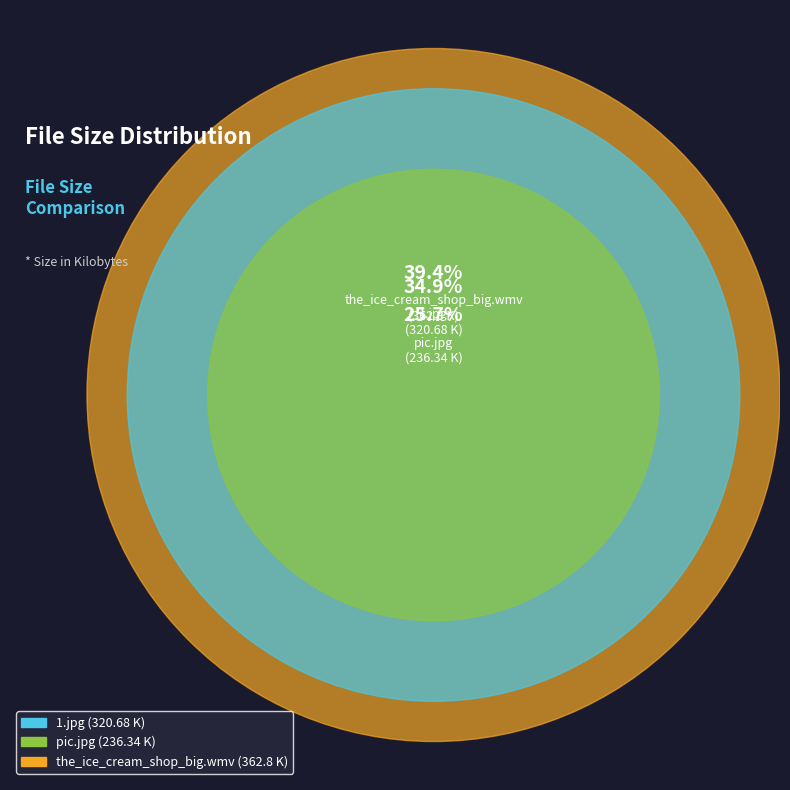

To the nearest percent, what is the difference between the the_ice_cream_shop_big.wmv and 1.jpg slice percentages?

5%